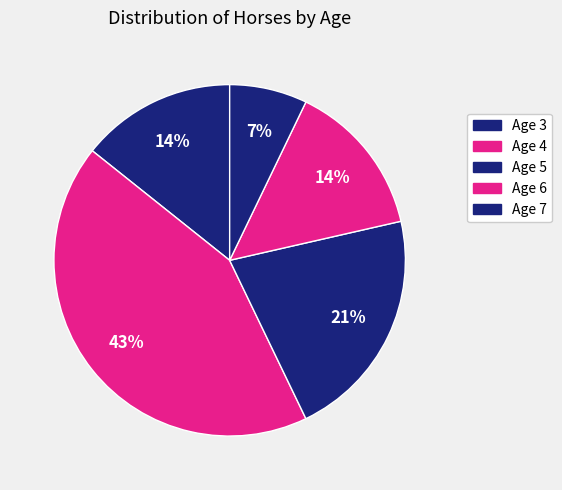

What is the largest slice in the pie chart?

Age 4